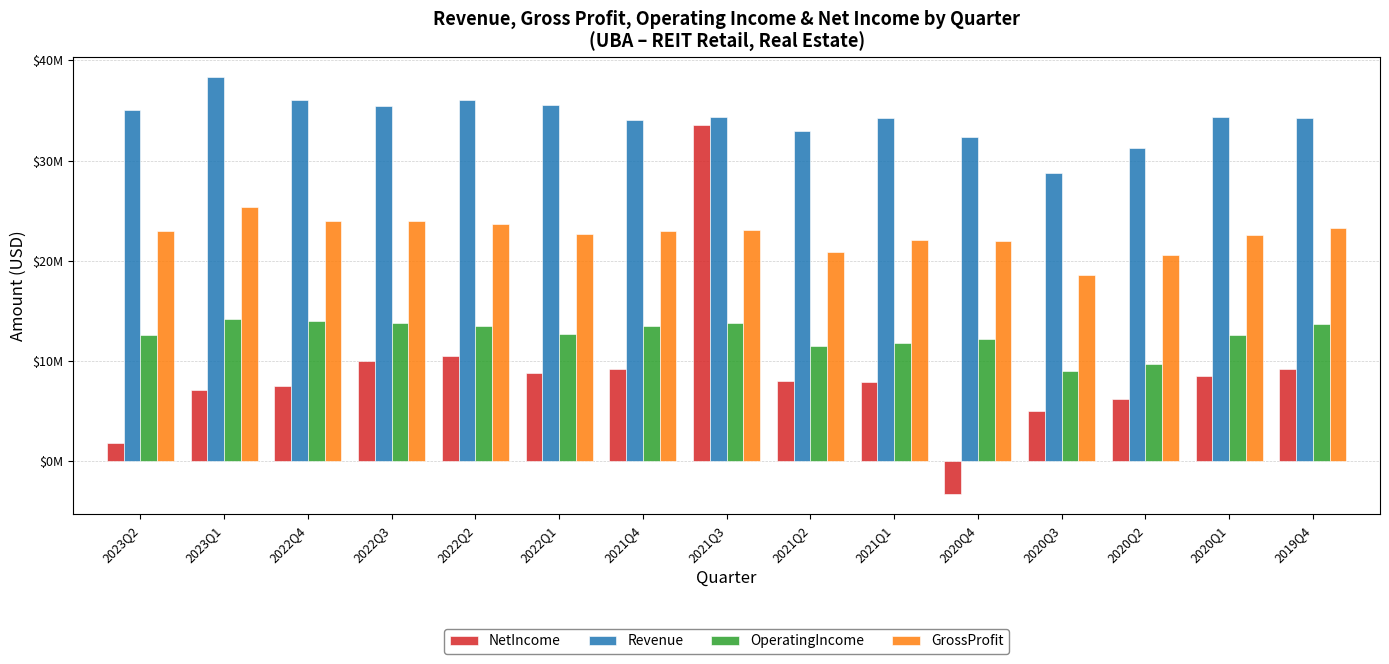

Which category has the highest value in the Revenue series?

2023Q1